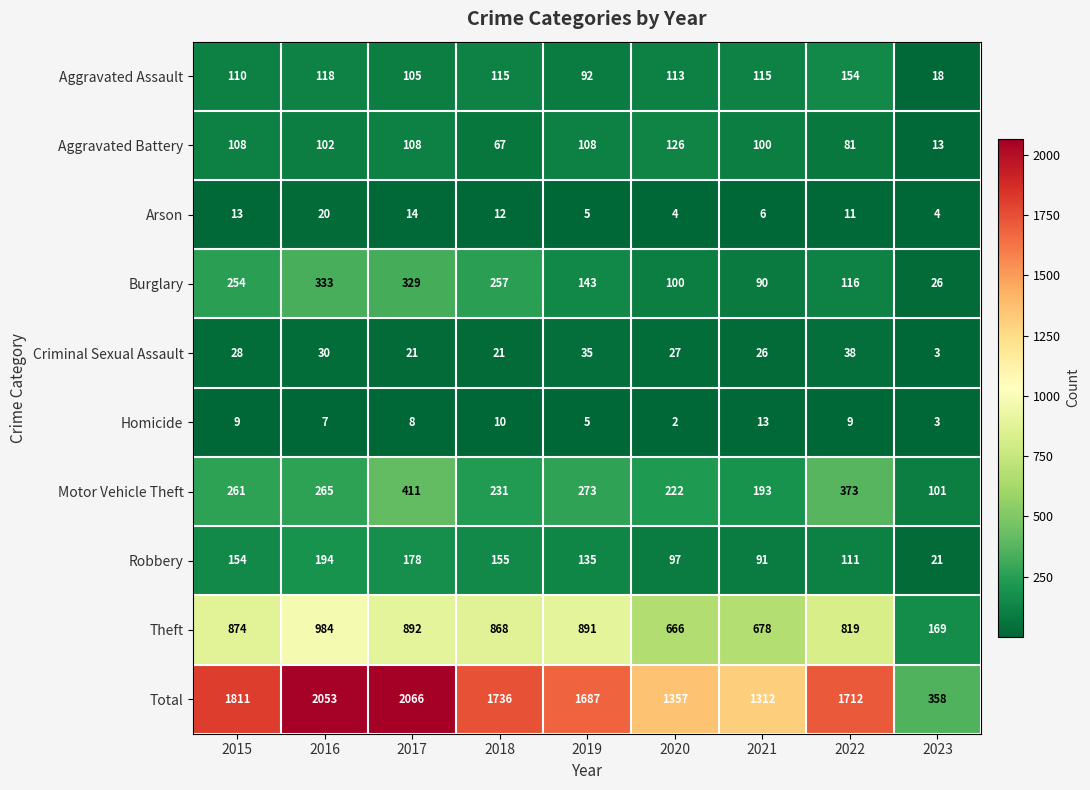

What is the smallest value displayed?

2